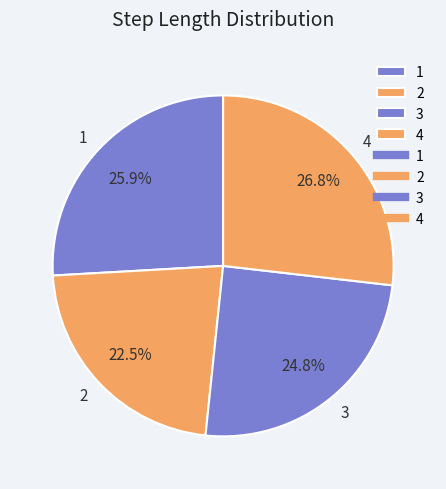

Is it true that 1 is 26% of the pie?

True